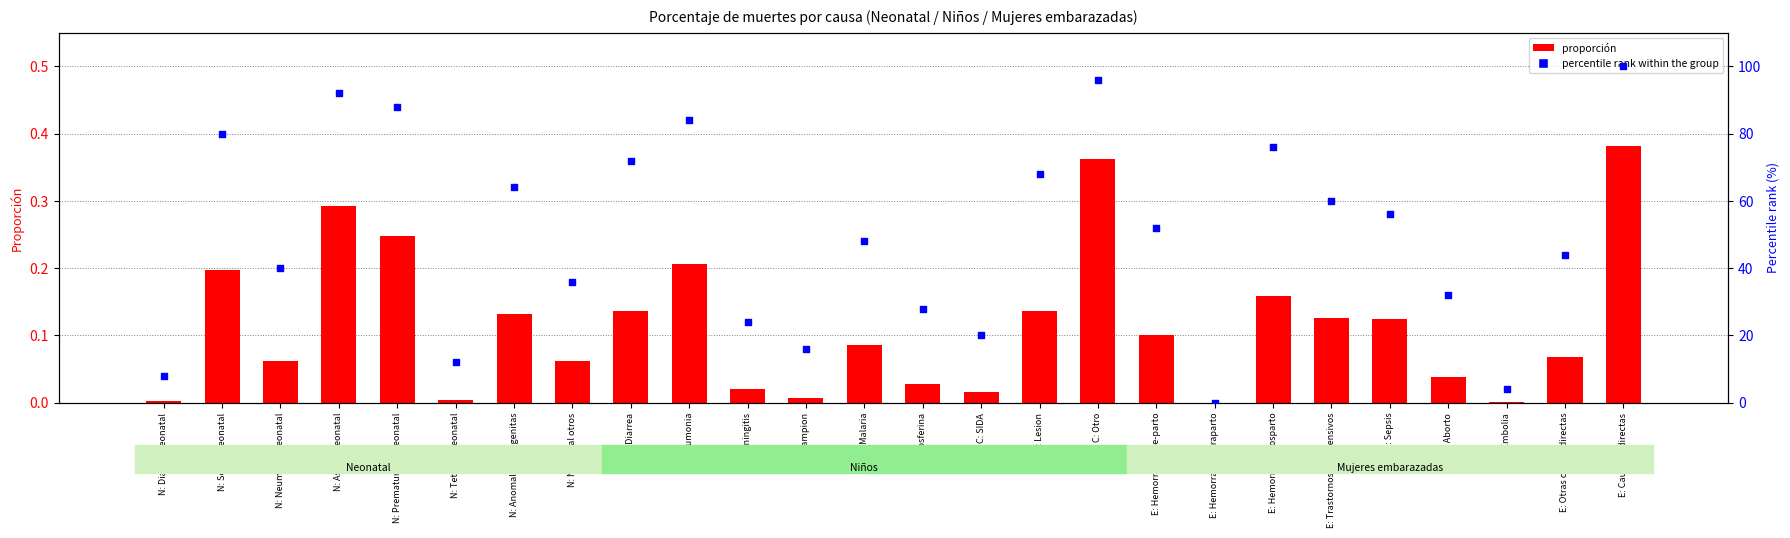

What are all the series names shown in the legend?

proportion, percentile rank within the group